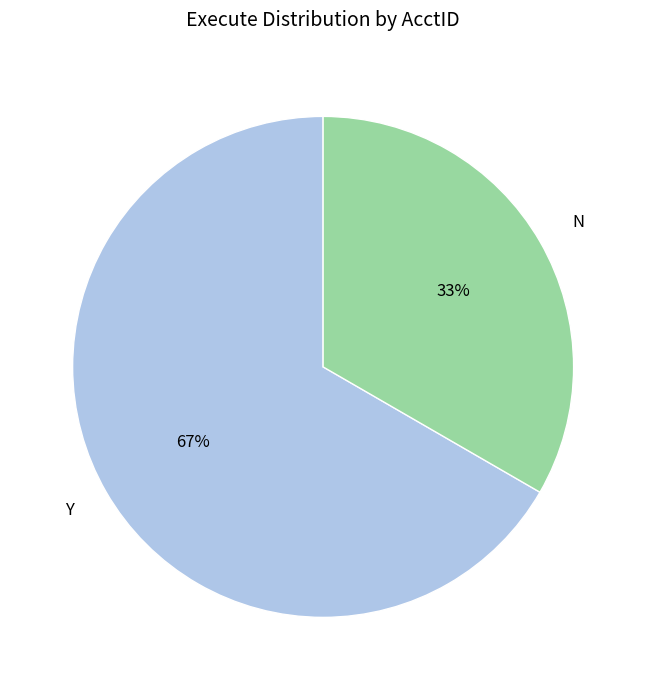

To the nearest percent, what portion does N represent?

33%